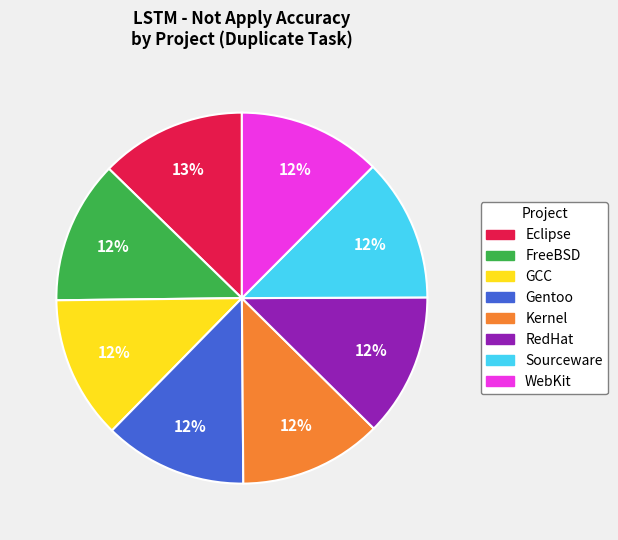

What percentage is the GCC slice, to the nearest percent?

12%